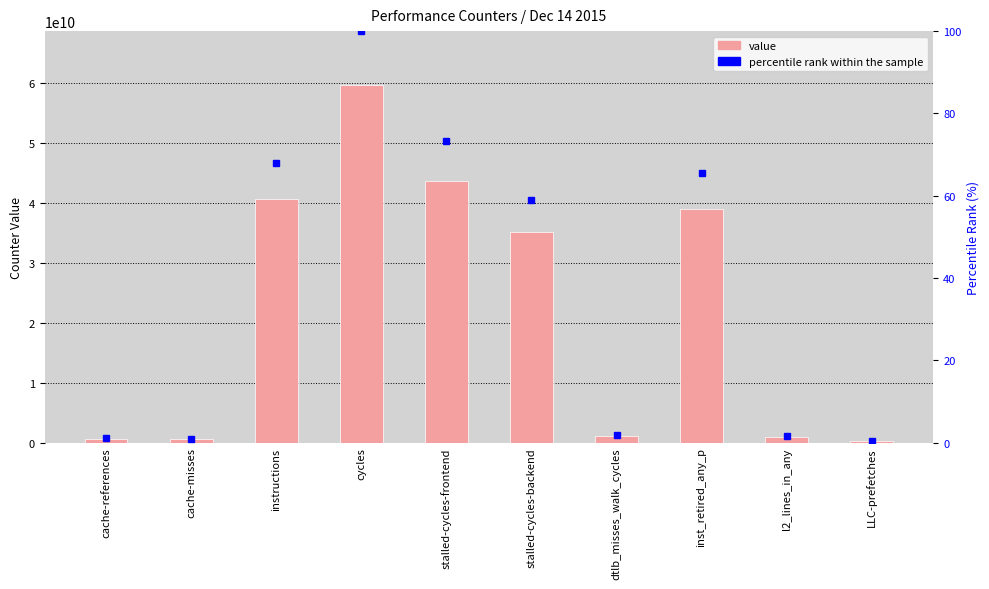

The value series shows 59743803799.0 at cycles. True or false?

True